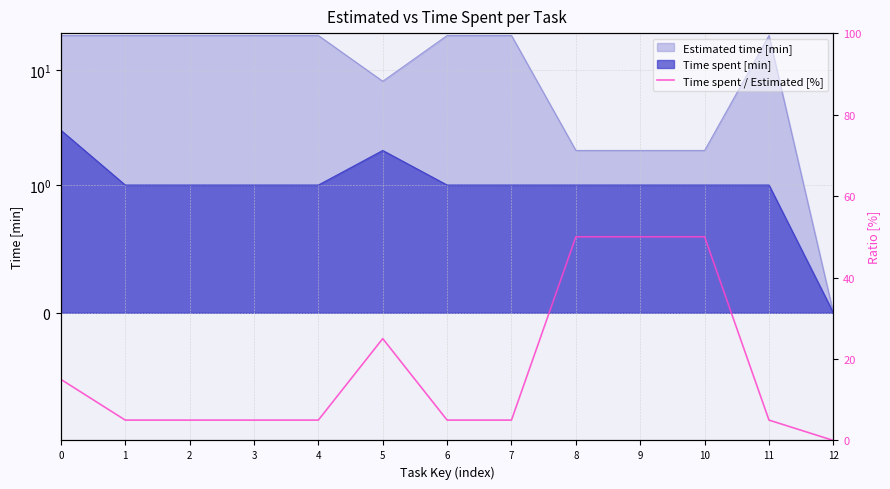

Does the chart display data point markers on the line(s)?

No